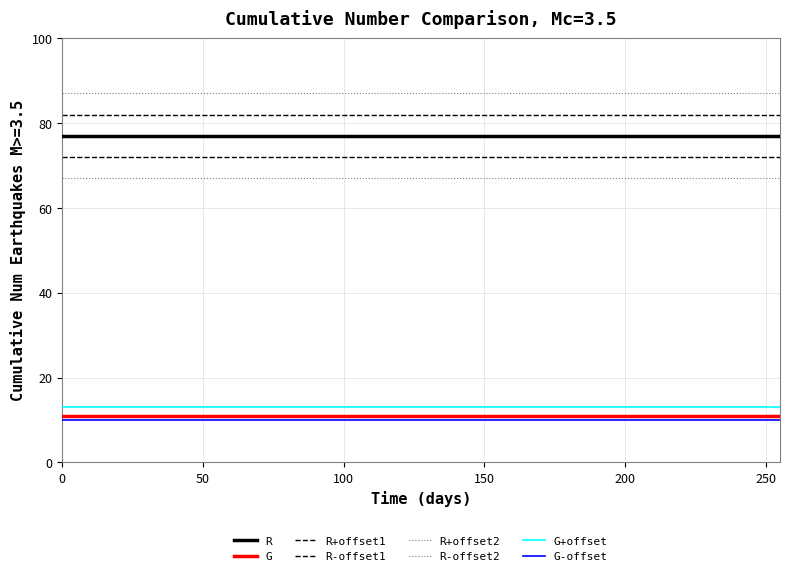

What is the sum of all R values?

19712